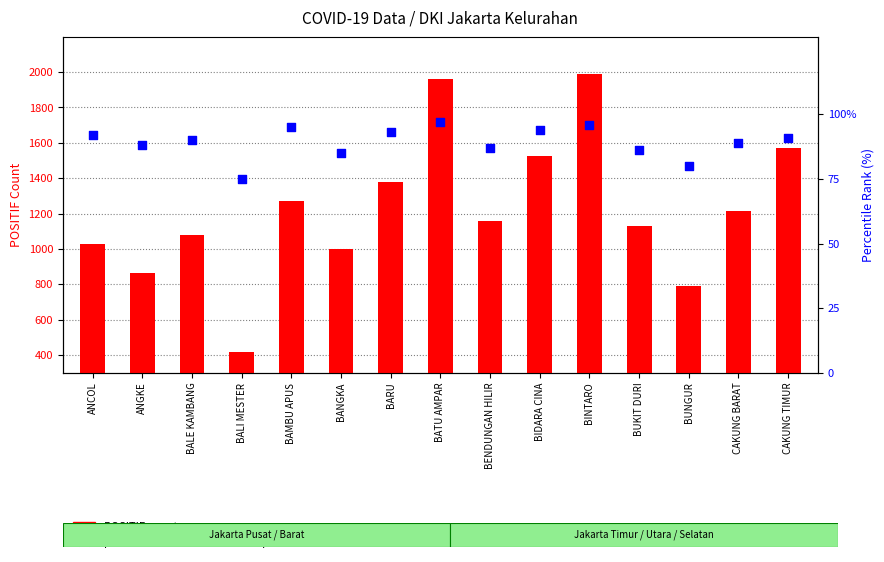

Which series has the widest spread of Y values?

POSITIF count